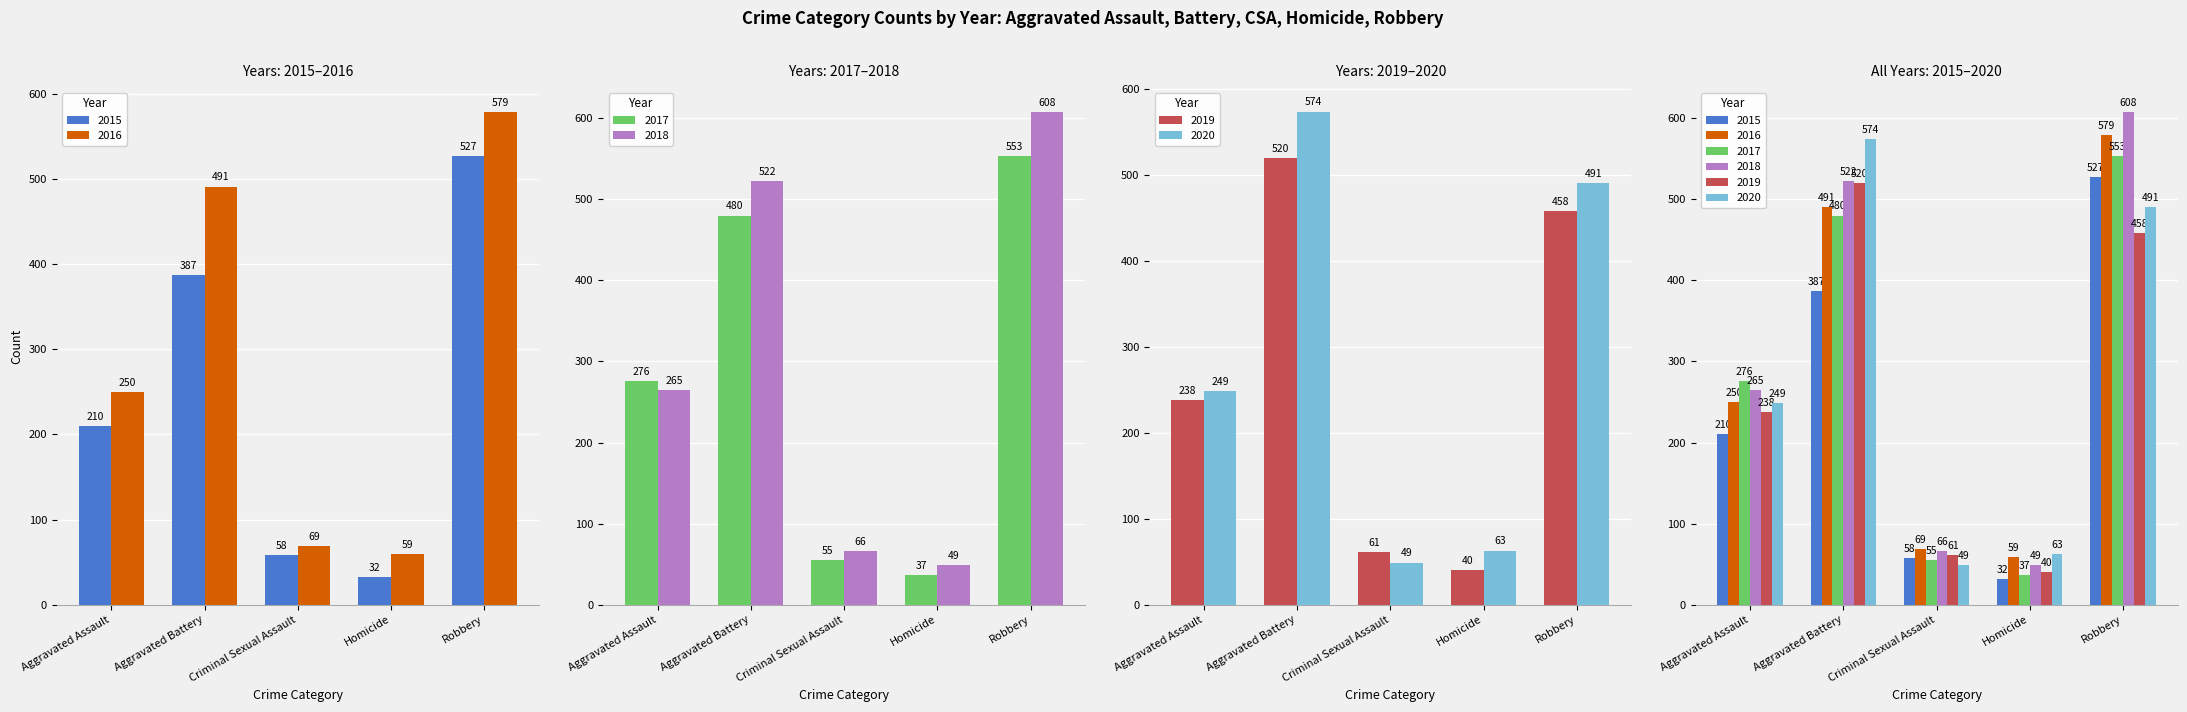

What is the total value across all series at Aggravated Battery?

2974